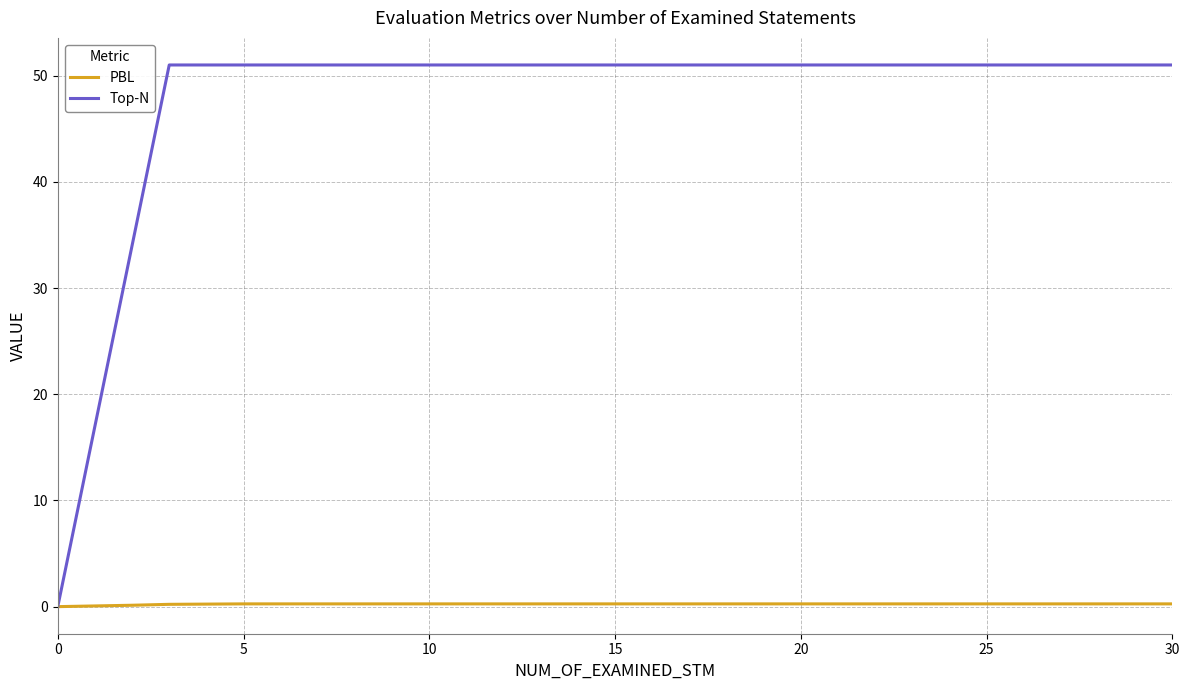

Which series has the widest spread of values?

Top-N